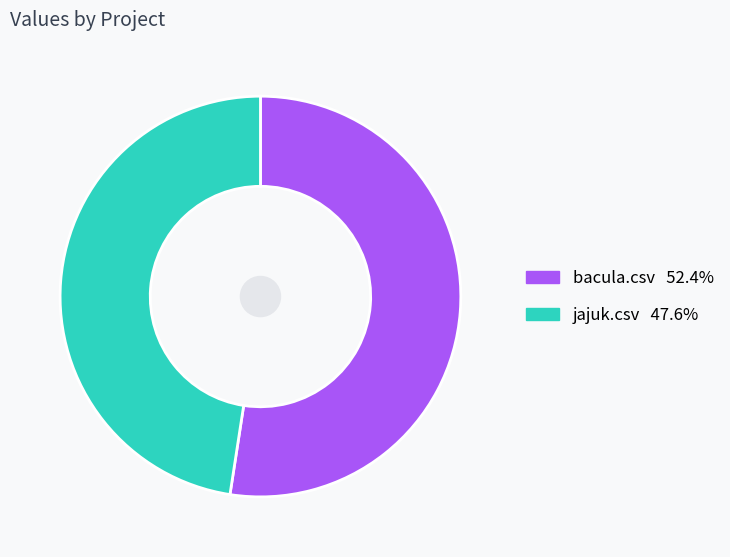

How many segments does this pie chart have?

2